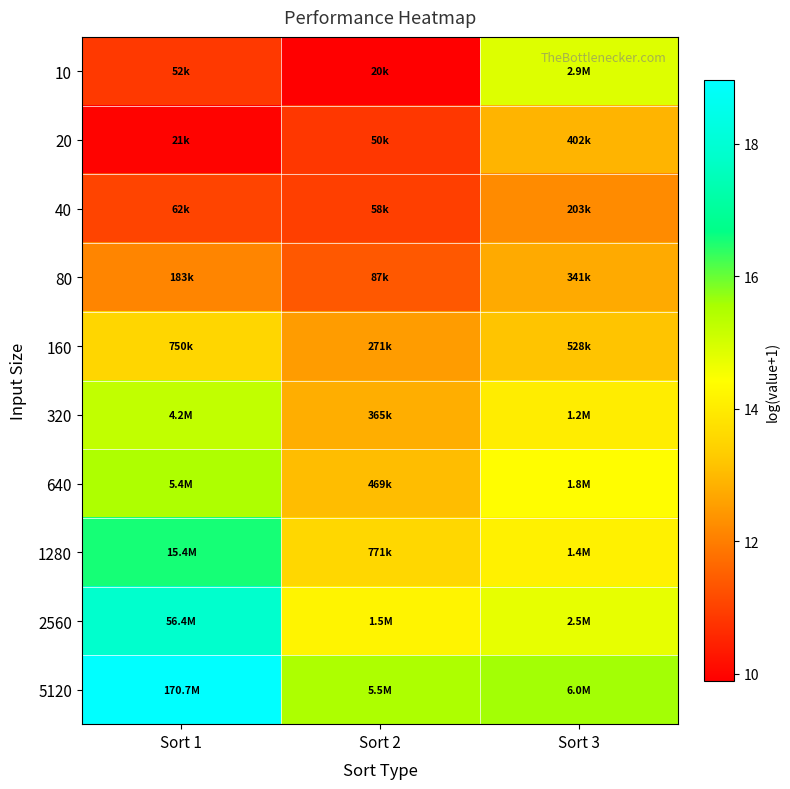

Which label corresponds to the smallest value in the chart?

Sort 2